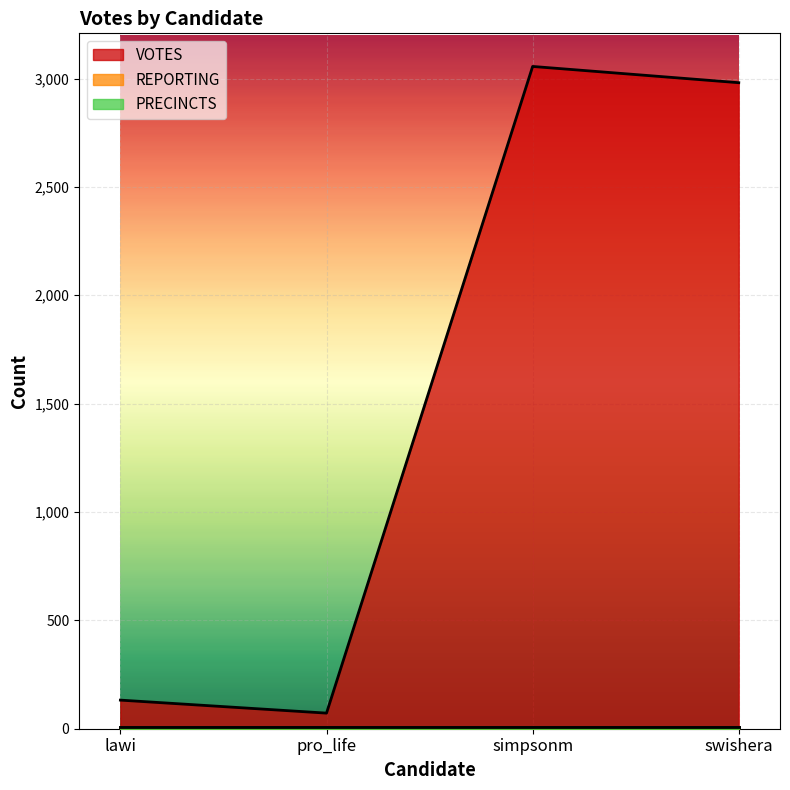

Reading left to right, list all the values displayed in this chart.

VOTES: 132	72	3056	2981
REPORTING: 8	8	8	8
PRECINCTS: 8	8	8	8